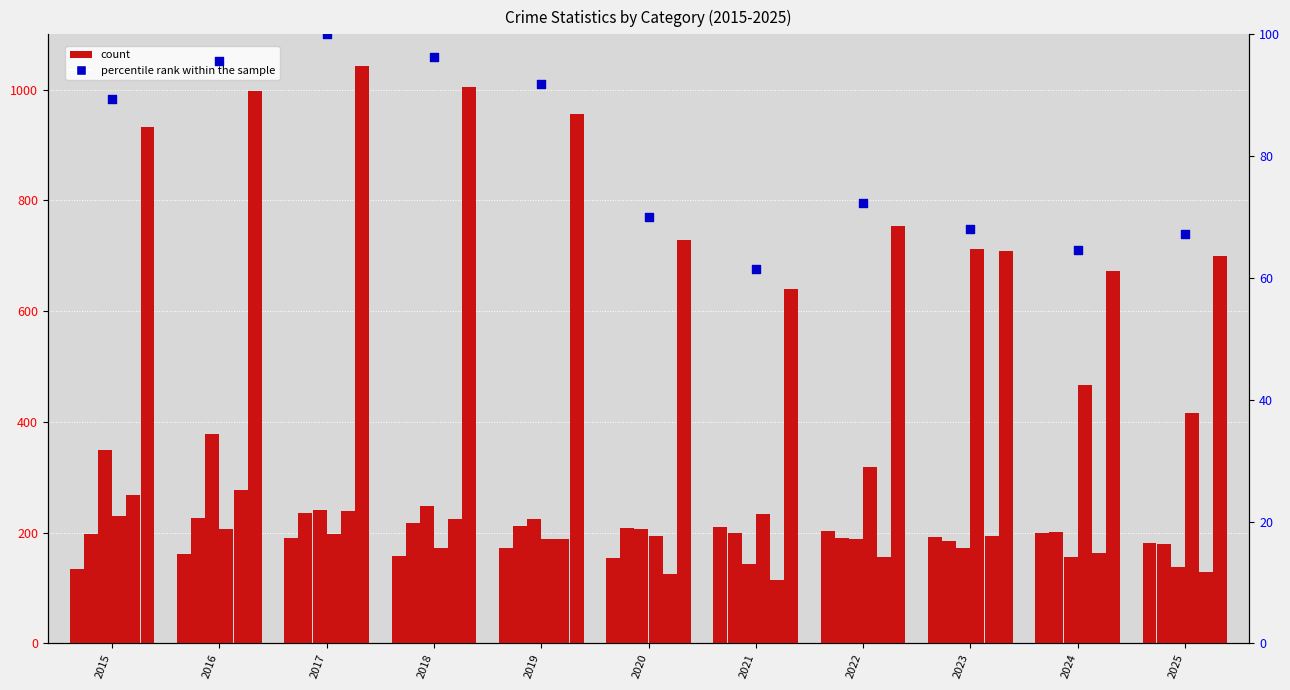

At which category is the sum across all series the highest?

2023